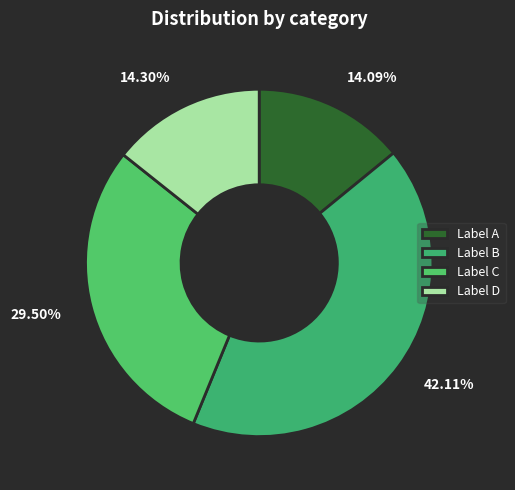

Count the number of slices in the pie.

4